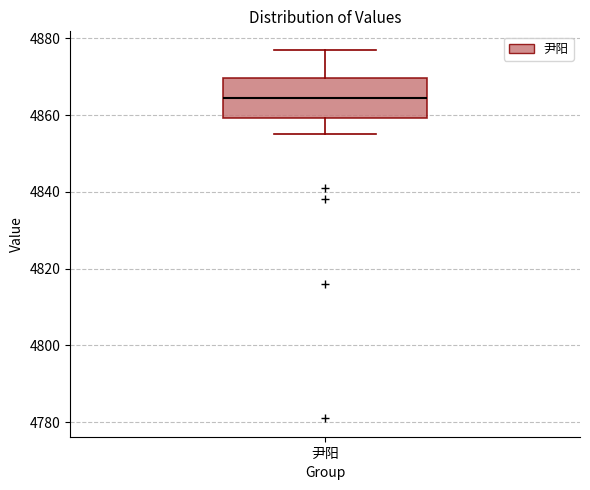

Where is the lower edge of the box for 尹阳 on the y-axis? The values are not printed on the chart, so give them approximately, as read against the axis.

4860